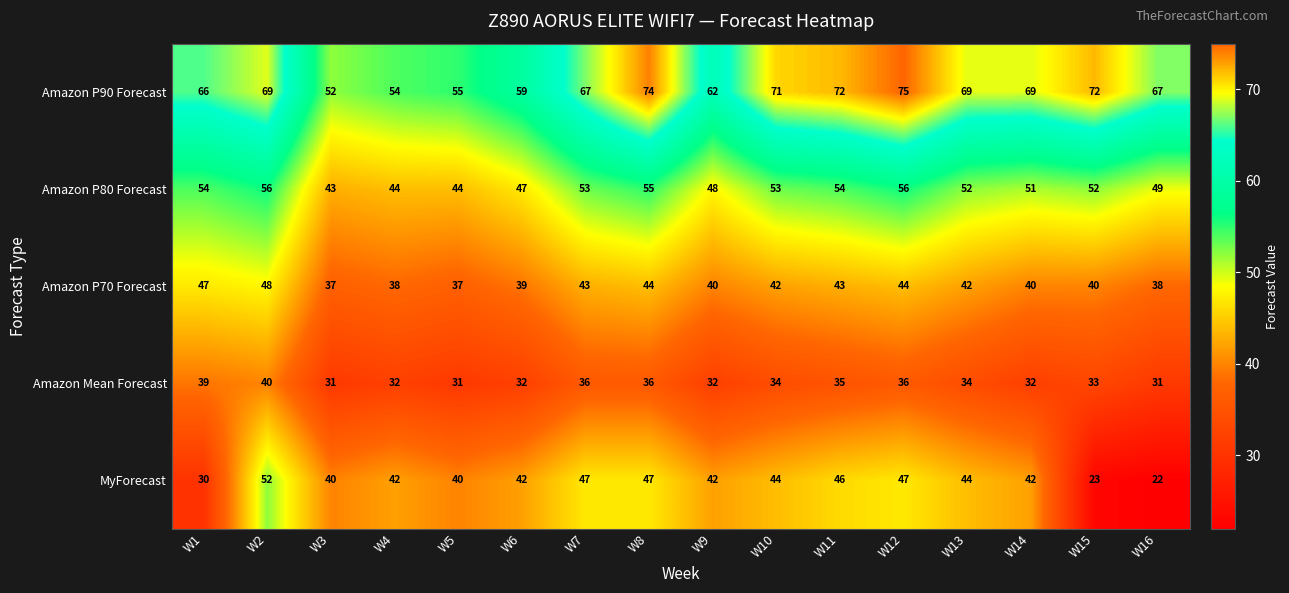

What value does the MyForecast series have at W16, to the nearest 10?

20